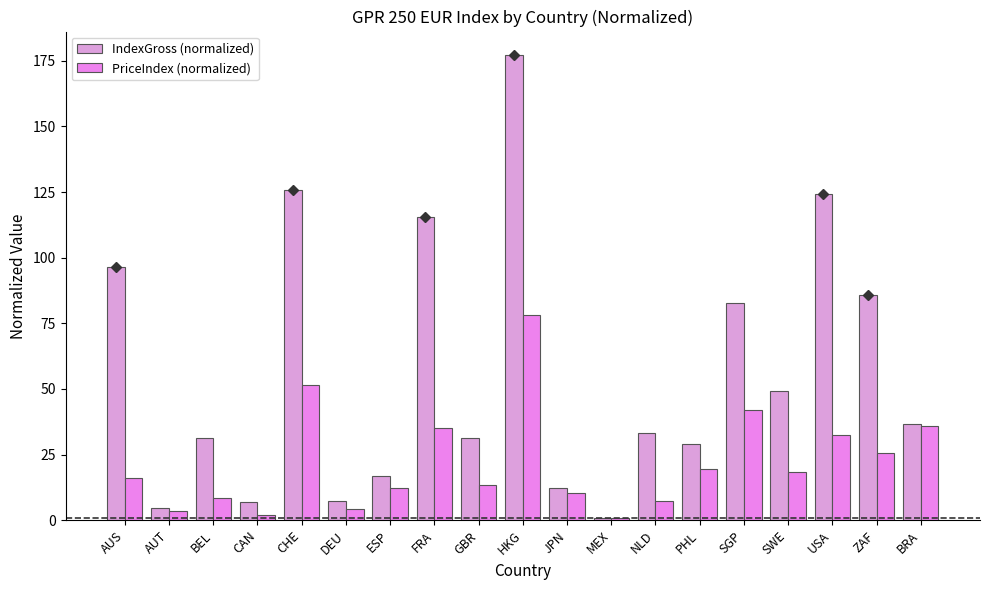

How many data points does each series have?

19